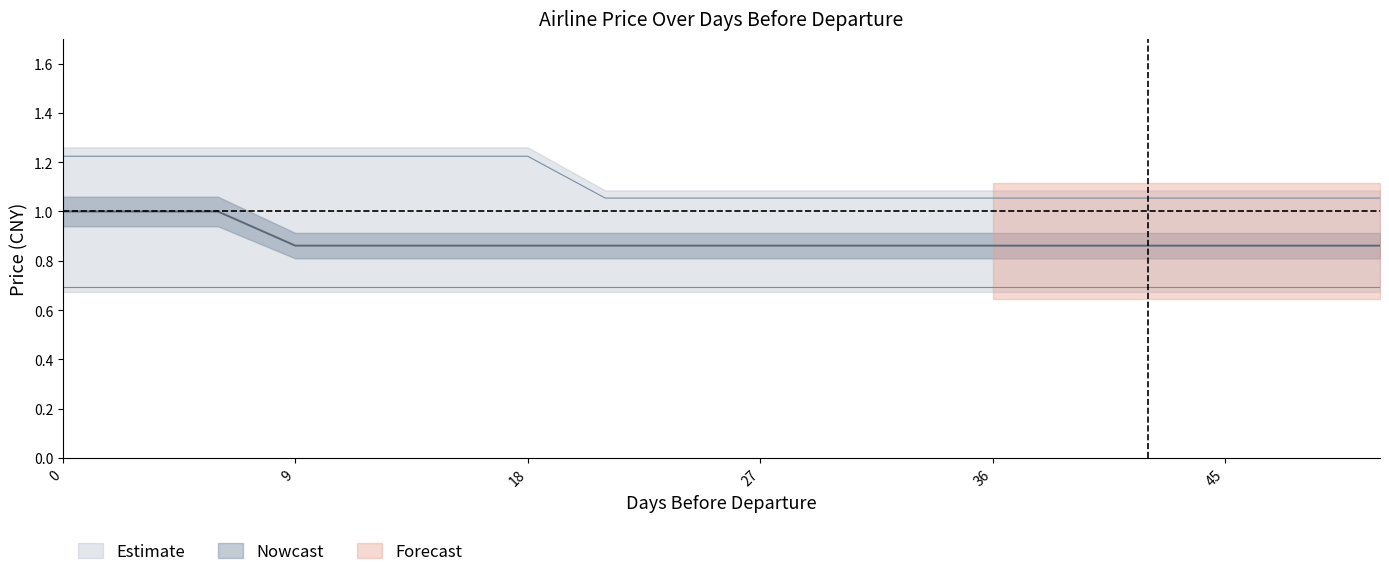

What is the difference between the second highest and minimum values in the price_mid series?

0.1